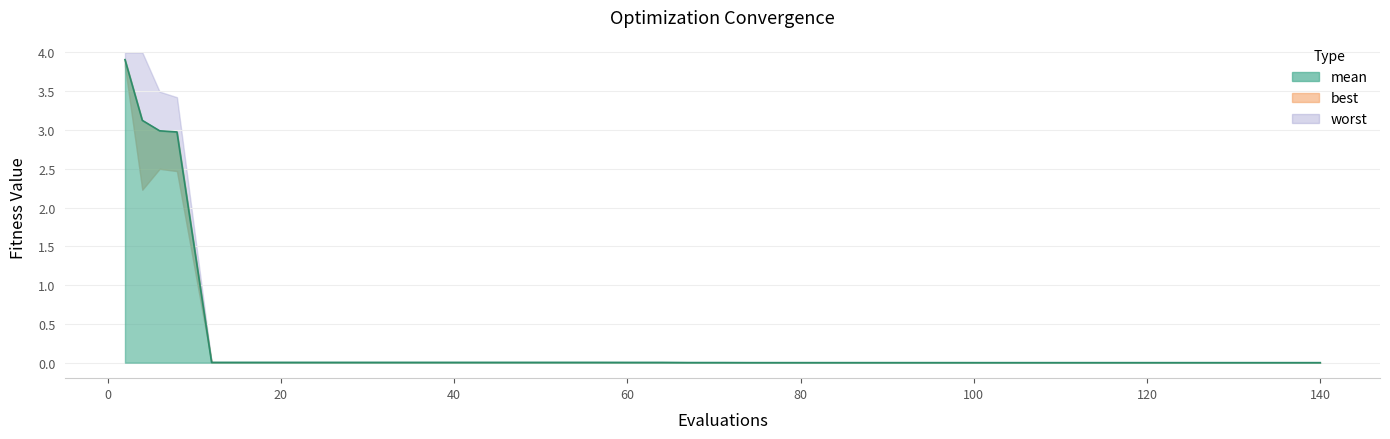

Reading right to left, extract all data points from this chart.

mean: 140=0.0	136=0.0	135=0.0	131=0.0	127=0.0	123=0.0	122=0.0	120=0.0	116=0.0	112=0.0	108=0.0	104=0.0	100=0.0	98=0.0	94=0.0	90=0.0	86=0.0	82=0.0	78=0.0	74=0.0	71=0.0	67=0.0	64=0.0	60=0.0	56=0.0	52=0.0	48=0.0	44=0.0	40=0.0	36=0.0	32=0.0	28=0.0	24=0.0	20=0.0	16=0.0	12=0.0	8=3.0	6=3.0	4=3.1	2=3.9
best: 140=0.0	136=0.0	135=0.0	131=0.0	127=0.0	123=0.0	122=0.0	120=0.0	116=0.0	112=0.0	108=0.0	104=0.0	100=0.0	98=0.0	94=0.0	90=0.0	86=0.0	82=0.0	78=0.0	74=0.0	71=0.0	67=0.0	64=0.0	60=0.0	56=0.0	52=0.0	48=0.0	44=0.0	40=0.0	36=0.0	32=0.0	28=0.0	24=0.0	20=0.0	16=0.0	12=0.0	8=2.5	6=2.5	4=2.2	2=3.8
worst: 140=0.0	136=0.0	135=0.0	131=0.0	127=0.0	123=0.0	122=0.0	120=0.0	116=0.0	112=0.0	108=0.0	104=0.0	100=0.0	98=0.0	94=0.0	90=0.0	86=0.0	82=0.0	78=0.0	74=0.0	71=0.0	67=0.0	64=0.0	60=0.0	56=0.0	52=0.0	48=0.0	44=0.0	40=0.0	36=0.0	32=0.0	28=0.0	24=0.0	20=0.0	16=0.0	12=0.0	8=3.4	6=3.5	4=4.0	2=4.0